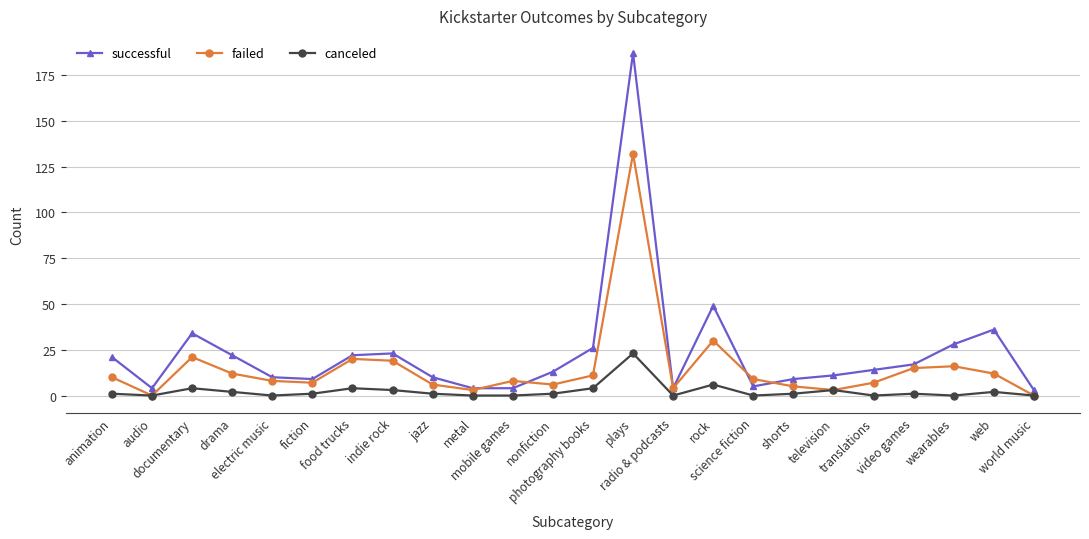

What is the difference between the second highest and second lowest values in the successful series?

45